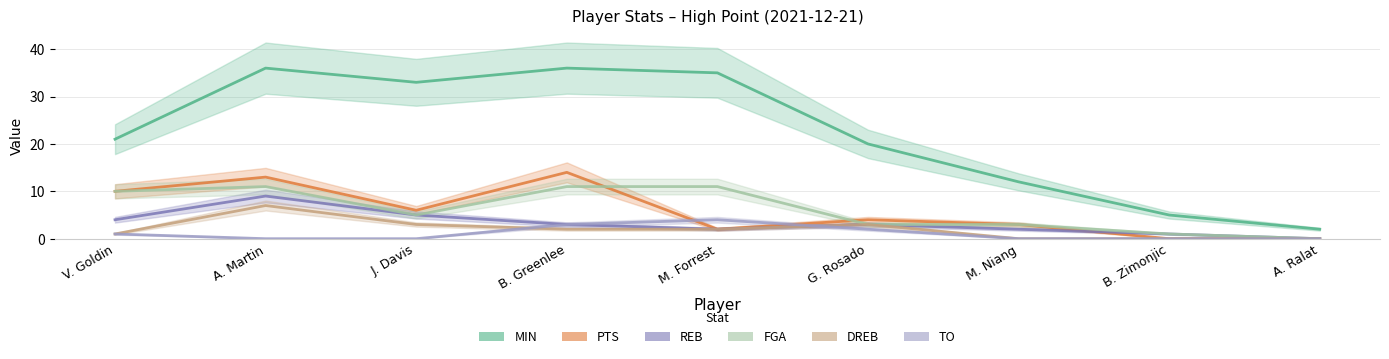

Is this an area chart (filled region under the line)?

No